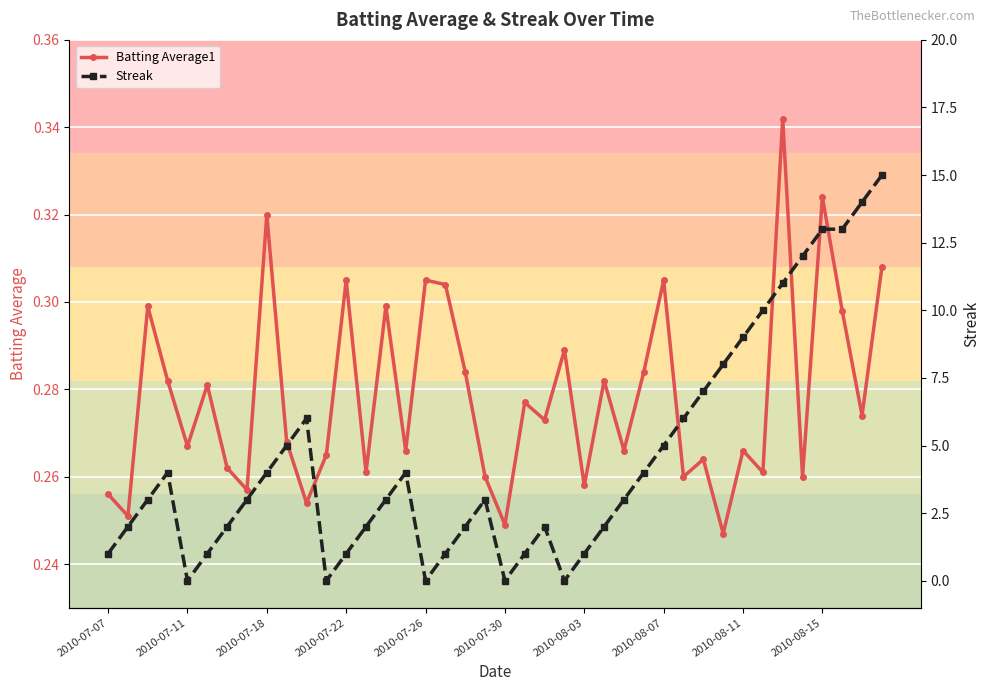

True or false: Batting Average1 has more than 1 interior local peaks.

True